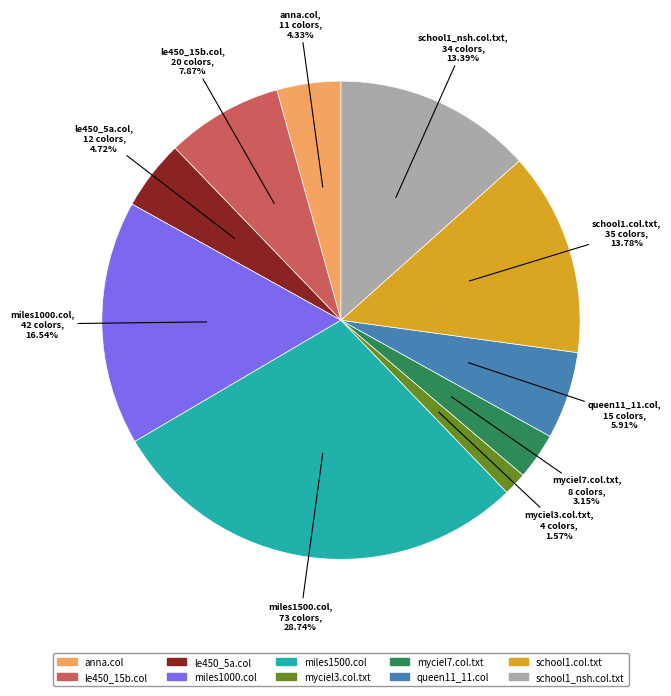

Is the sum of queen11_11.col and miles1500.col greater than half?

No